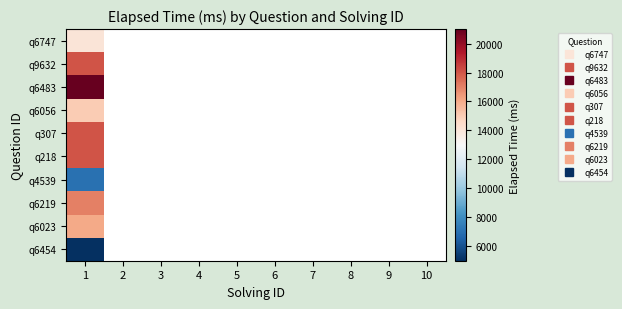

Read the q6023 value at 1.

16000.0